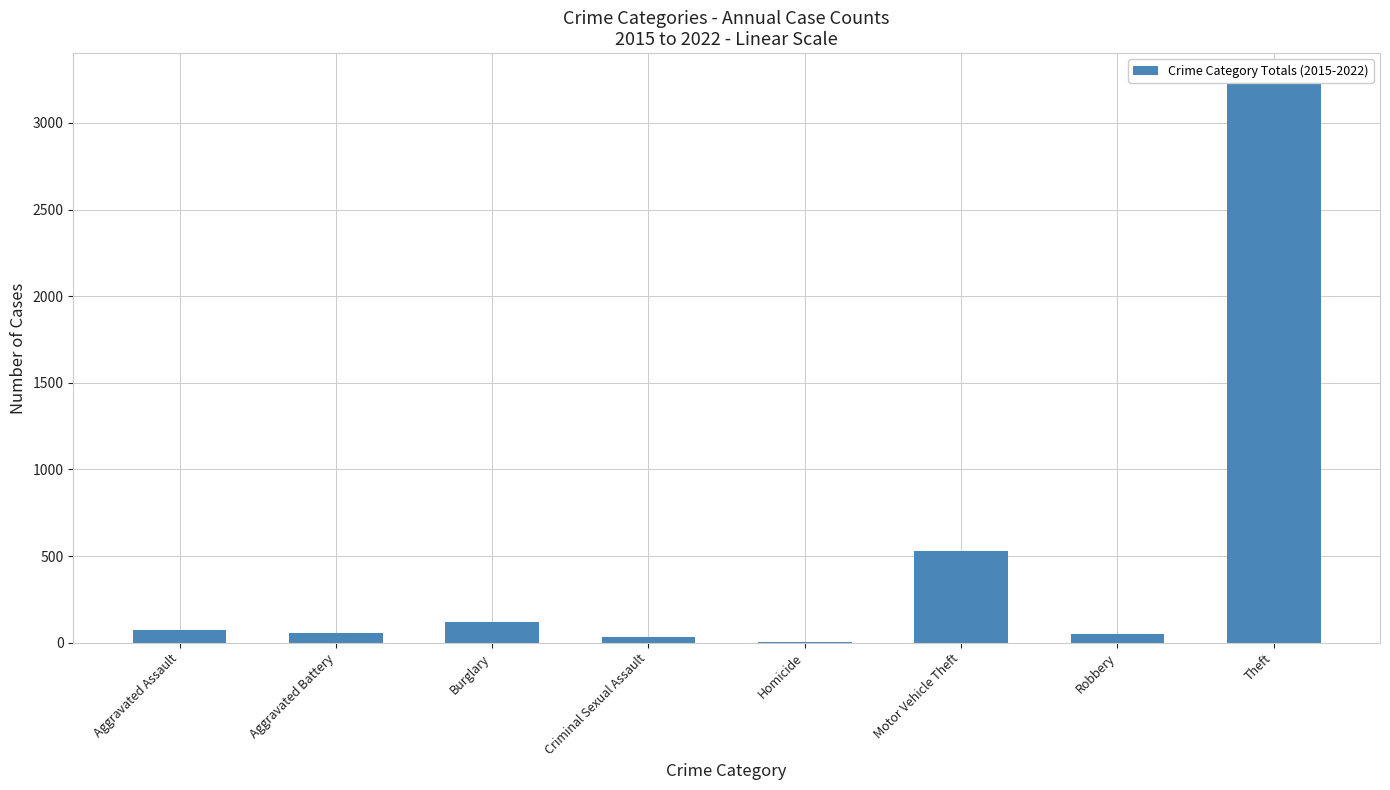

Does the chart contain any negative values?

No